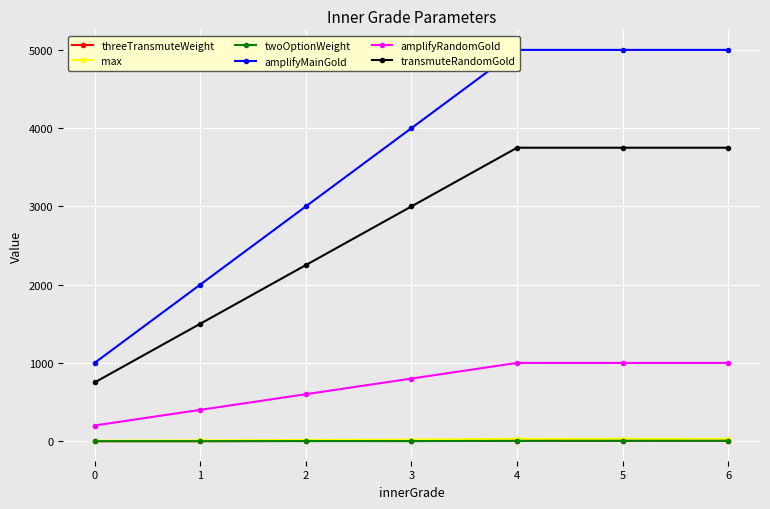

What is the difference between the maximum and second lowest values in the max series?

20.0